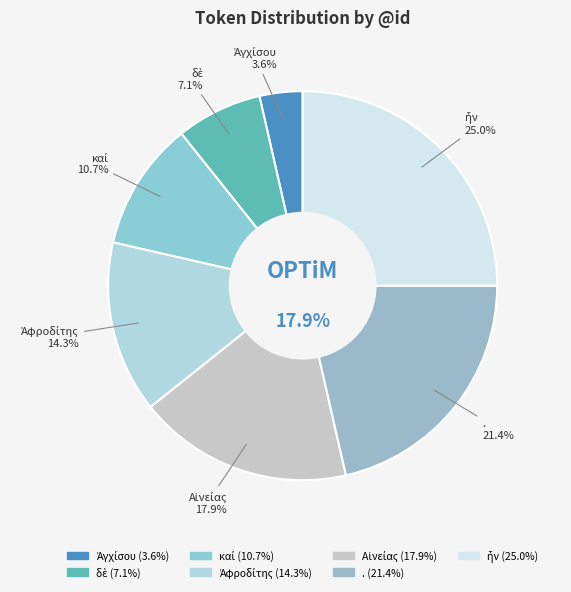

Rank the categories by value from highest to lowest.

ἦν, ., Αἰνείας, Ἀφροδίτης, καί, δὲ, Ἀγχίσου